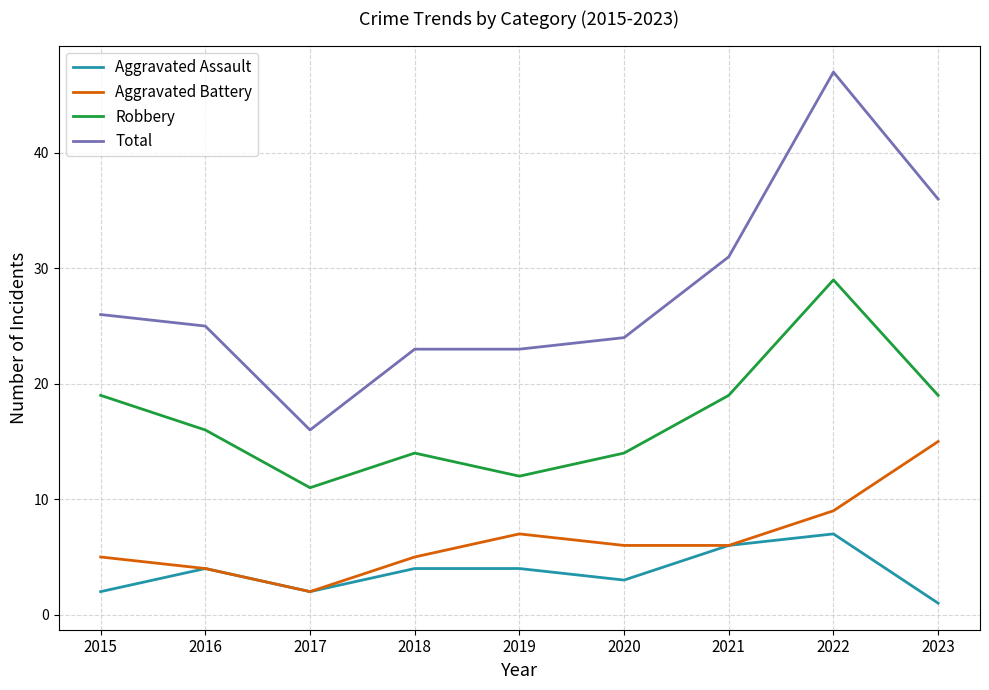

Is this an area chart (filled region under the line)?

No